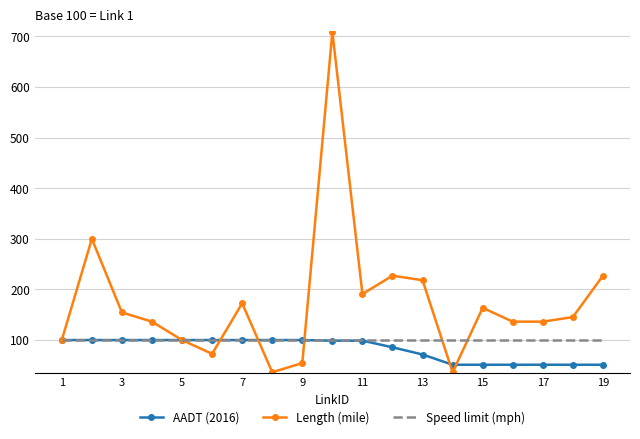

Which series has the widest spread of values?

Length (mile)